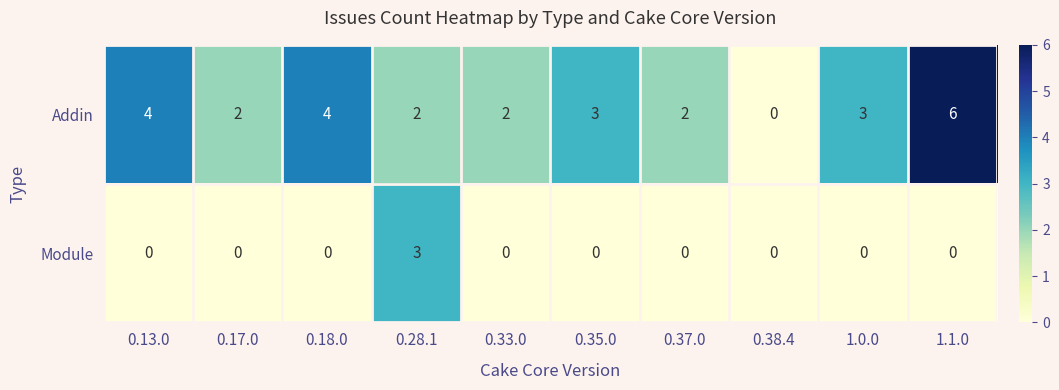

What is the sum of the Addin values at 0.37.0 and 1.1.0?

8